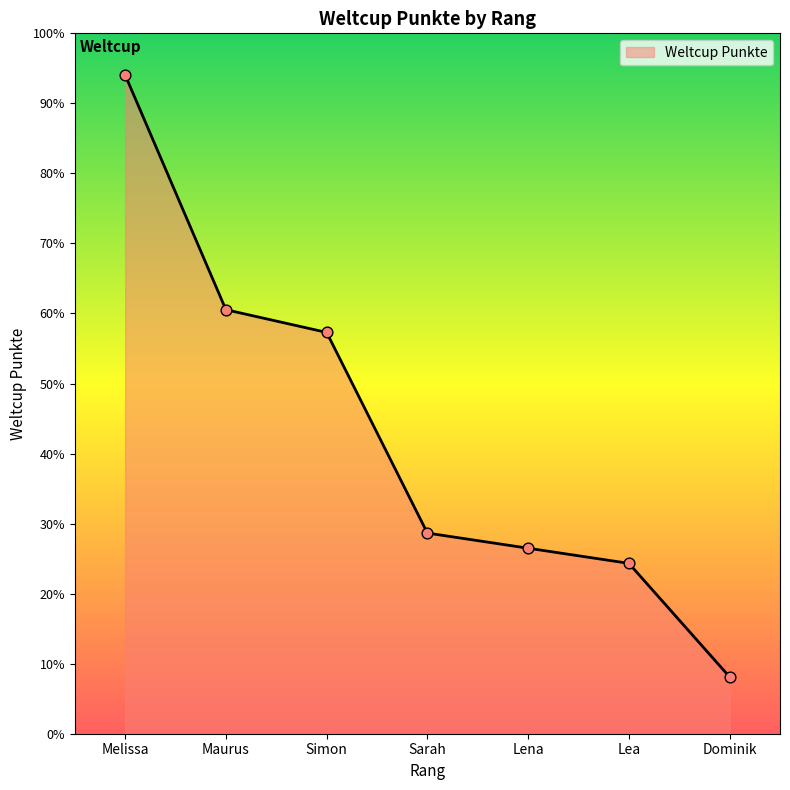

Does the chart have visible grid lines?

No